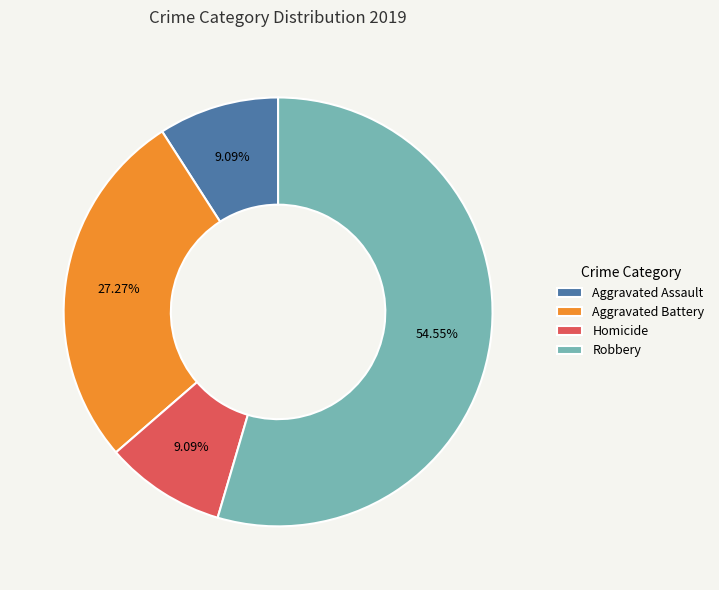

What percentage is the Robbery slice, to the nearest percent?

55%